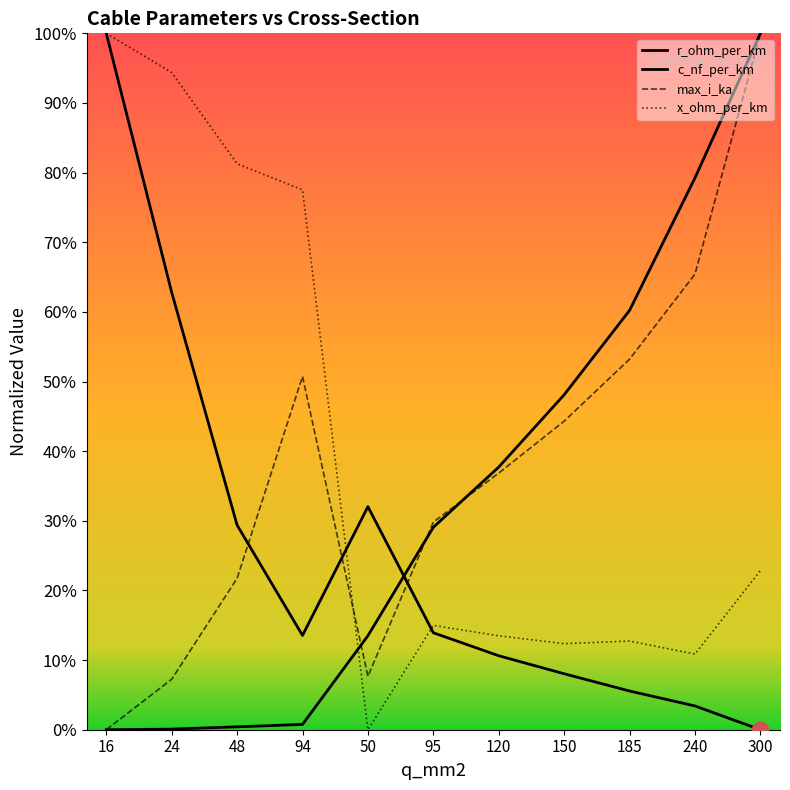

What is the label of the 10th point from the right?

24